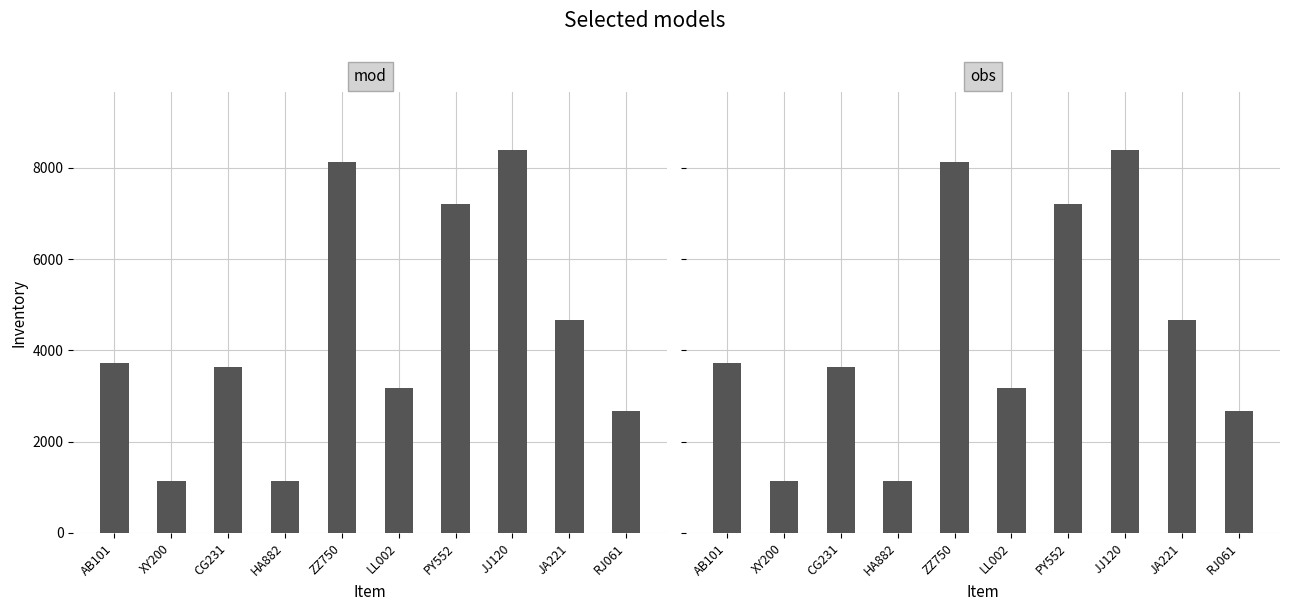

Where does the data first go above 3729?

ZZ750